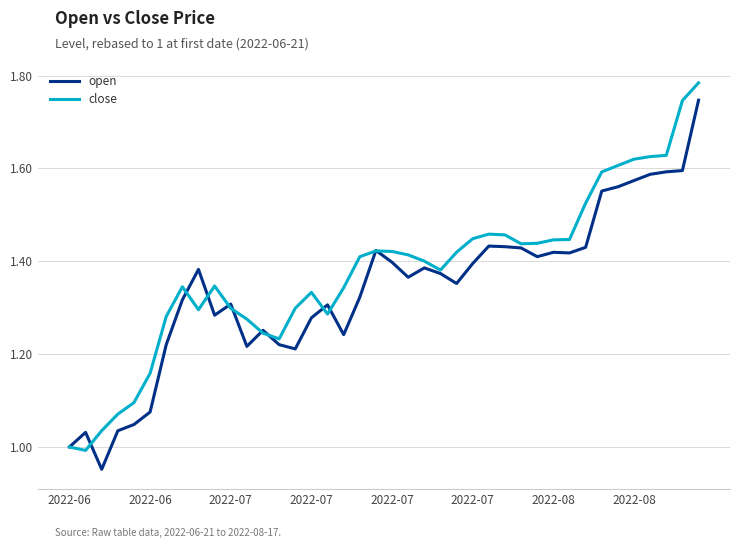

Which series has the largest total across all categories?

close